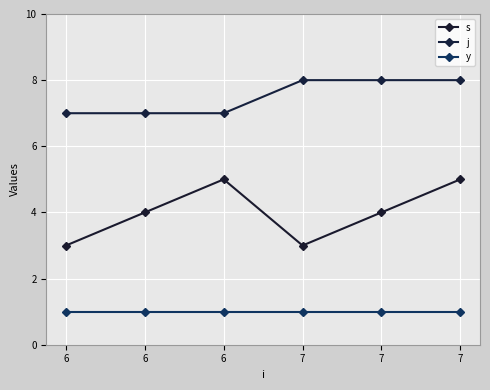

At which label does s first exceed 4?

6